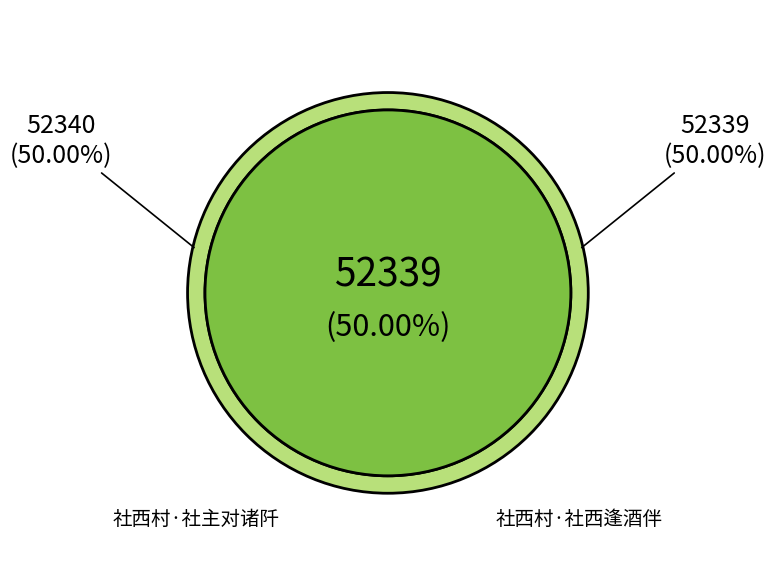

True or false: 社西村·社主对诸阡 accounts for 50% of the total.

True